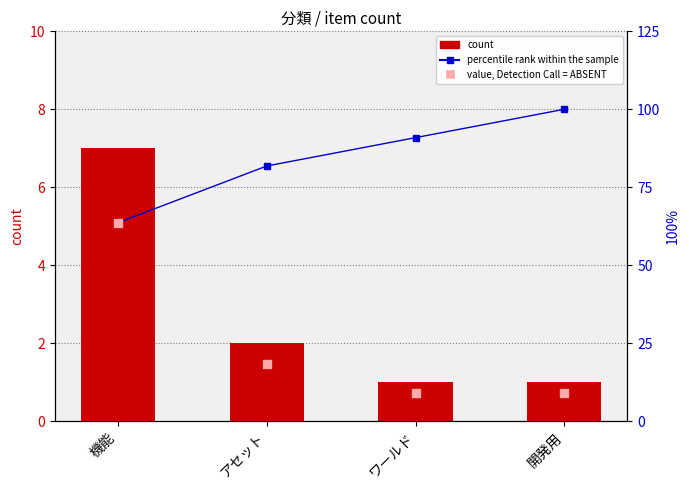

Which series reaches the maximum Y coordinate?

percentile rank within the sample